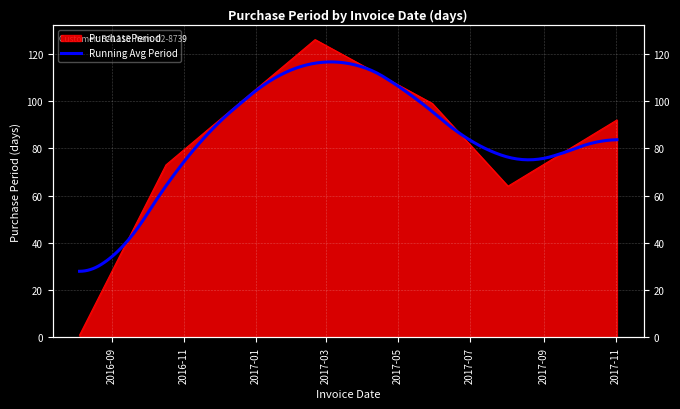

List the labels in order of value, largest first.

2017-02-20, 2017-05-30, 2017-11-02, 2016-10-17, 2017-08-02, 2016-08-05